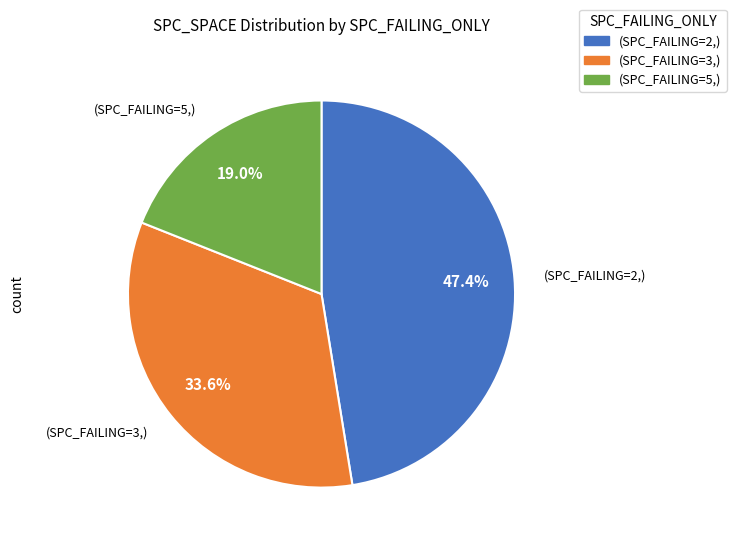

Between (SPC_FAILING=3,) and (SPC_FAILING=5,), which is larger?

(SPC_FAILING=3,)